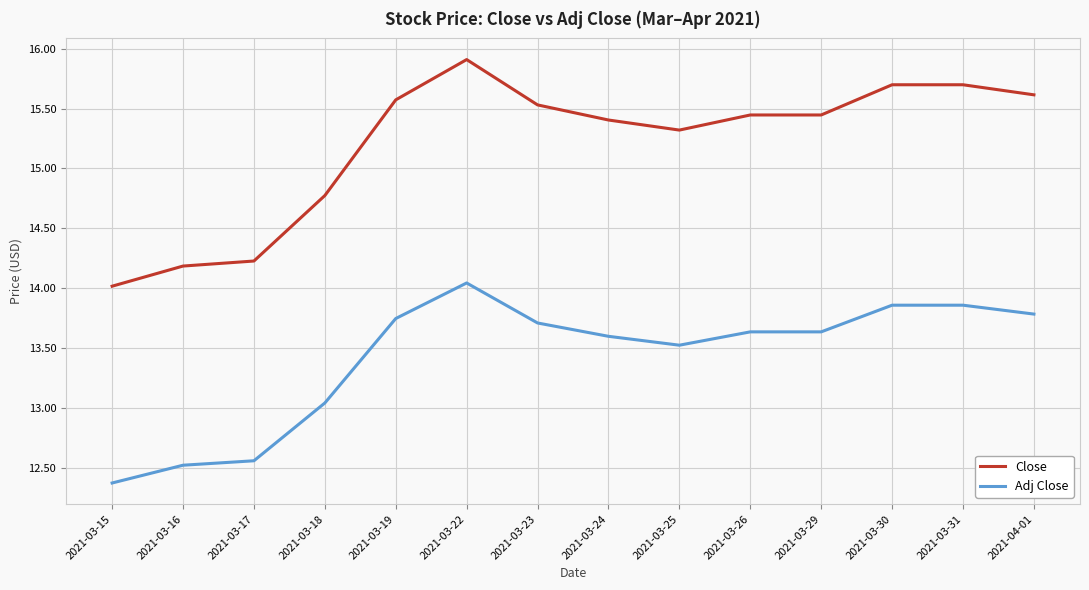

What position from the left is 2021-03-26?

10